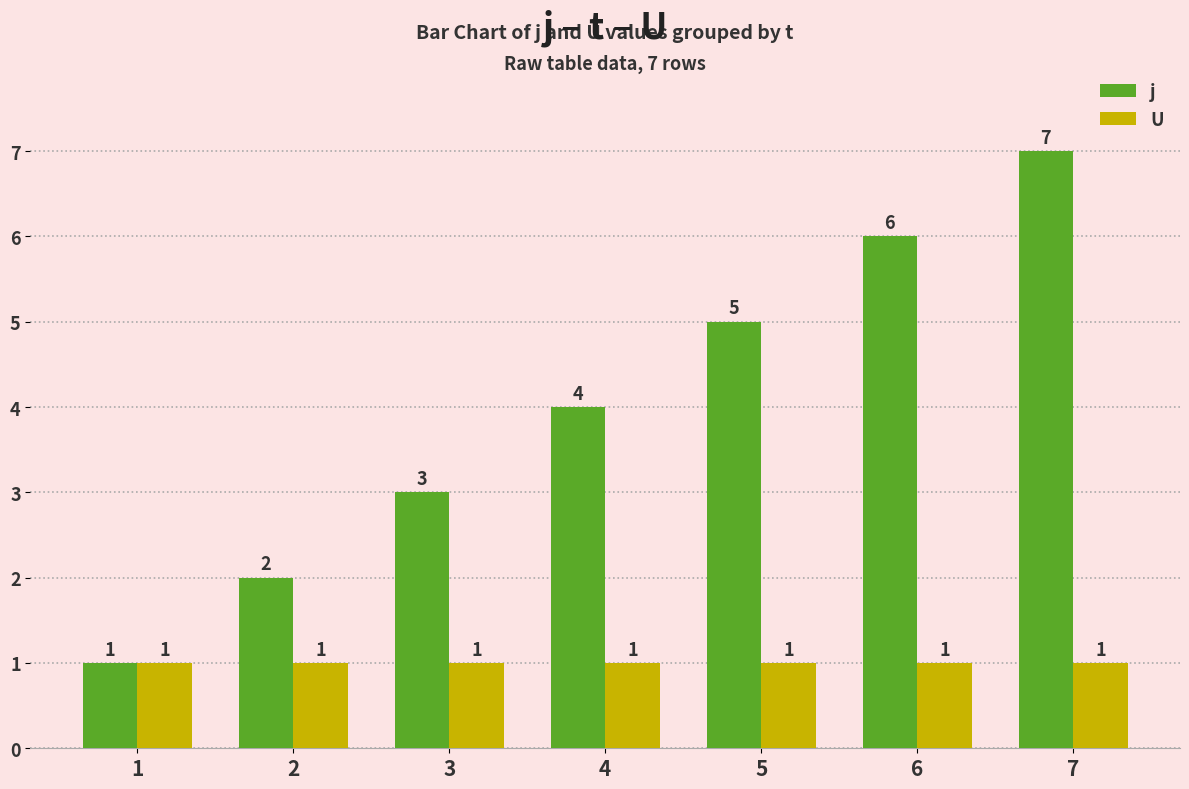

At 6, list the series in order from largest to smallest.

j, U